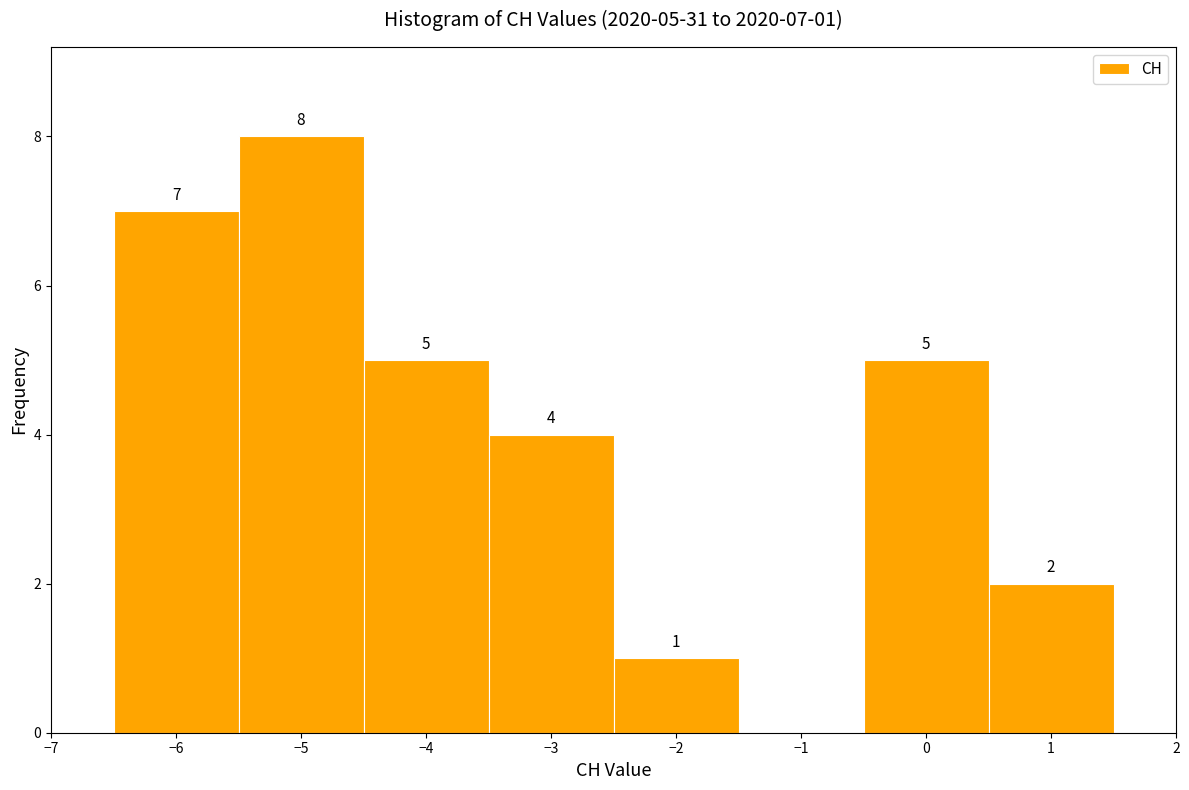

Which range on the x-axis has the tallest bar?

-5.5 to -4.5